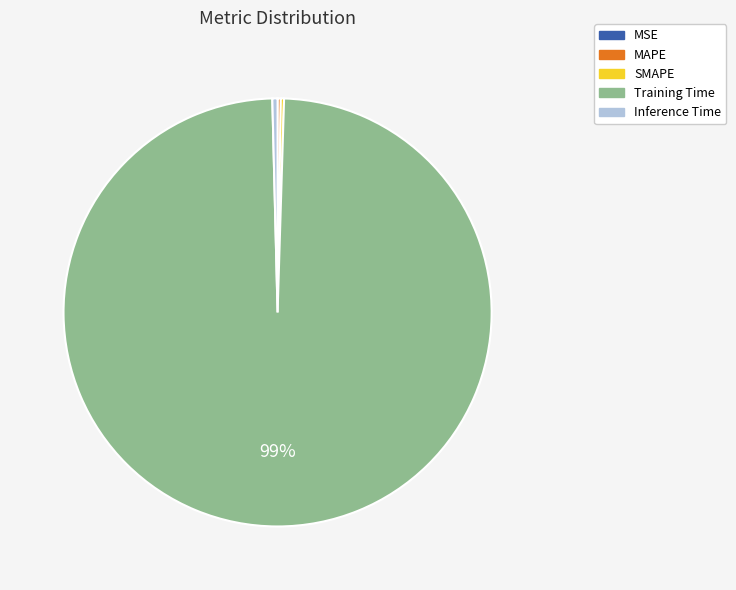

To the nearest percent, what is the average slice percentage?

20%